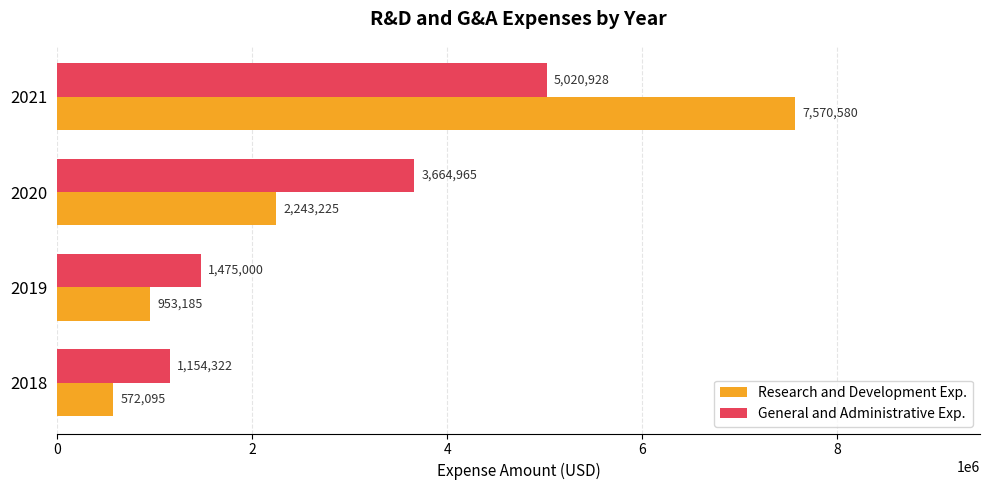

What is the lowest value of the General and Administrative Exp. series?

1154322